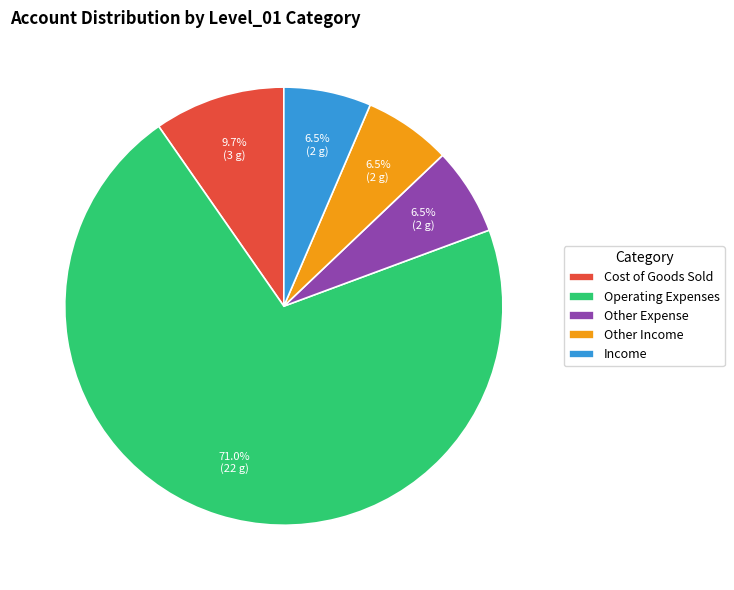

What is the ratio of the value at Income to the value at Other Expense?

1.0